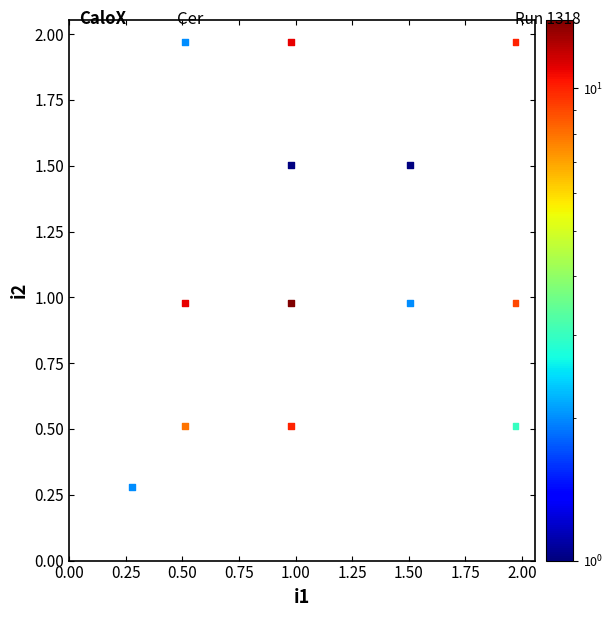

What is the range of Y values (max minus min)?

1.7